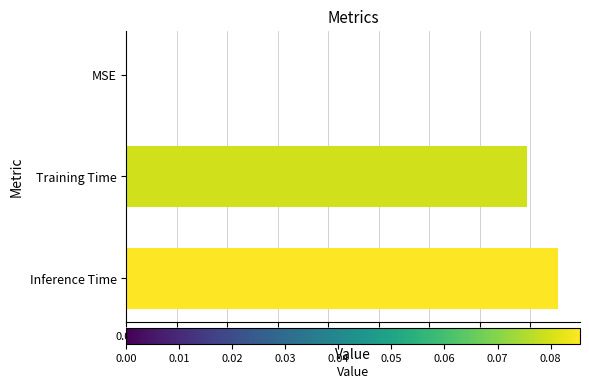

What is the change in value from MSE to Inference Time?

+0.1